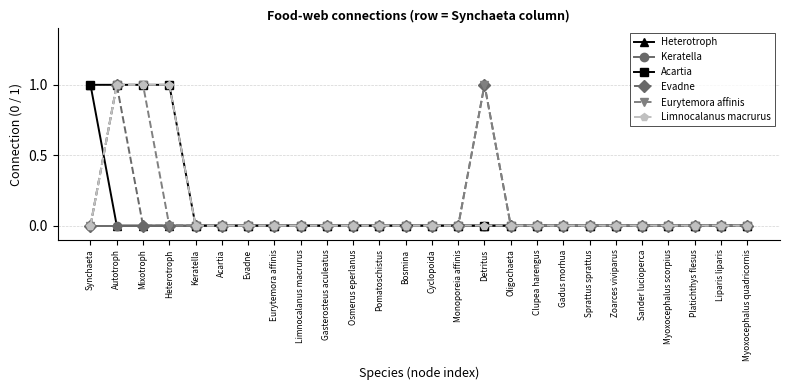

How many lines are shown in the chart?

6